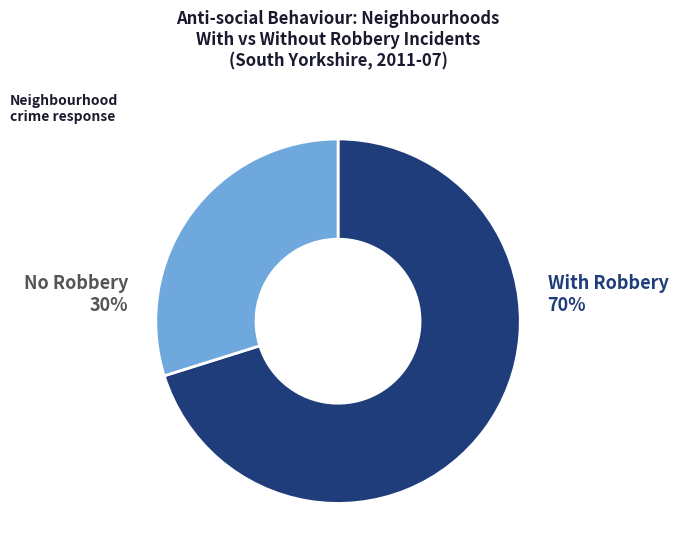

To the nearest percent, what is the average slice percentage?

50%